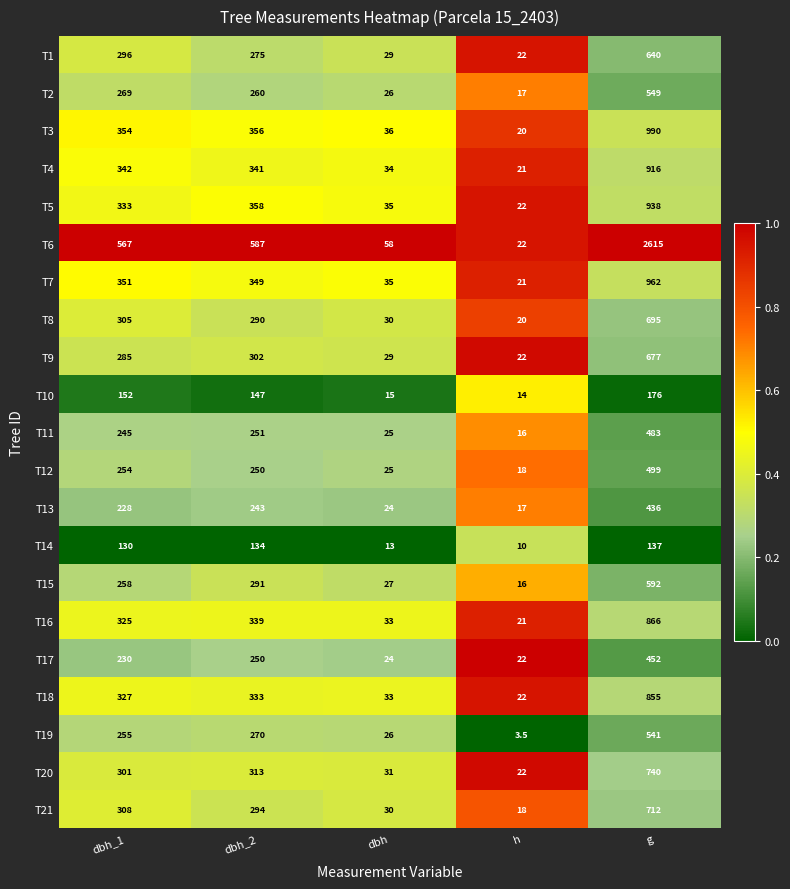

At g, list the series in order from smallest to largest.

T14, T10, T13, T17, T11, T12, T19, T2, T15, T1, T9, T8, T21, T20, T18, T16, T4, T5, T7, T3, T6